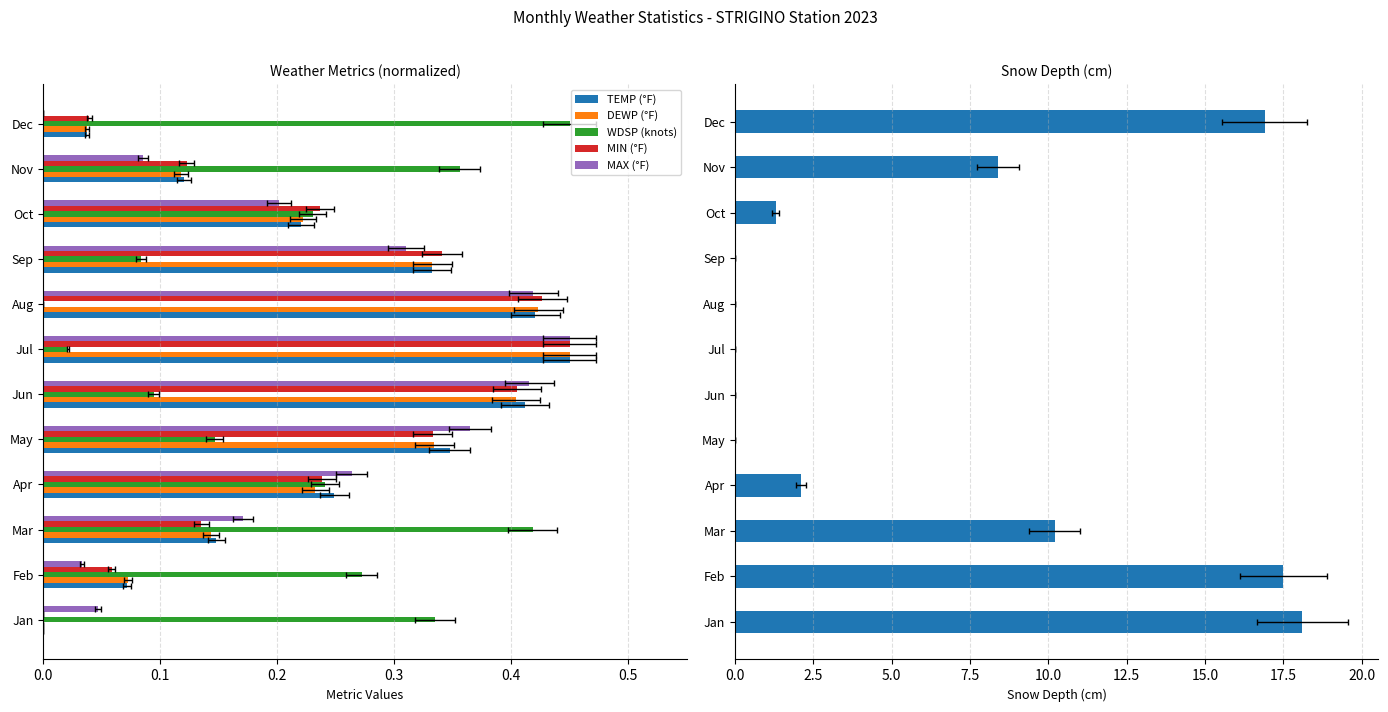

Reading left to right, what are all the values shown in this chart?

TEMP (°F): 0.0	0.1	0.1	0.2	0.3	0.4	0.4	0.4	0.3	0.2	0.1	0.0
DEWP (°F): 0.0	0.1	0.1	0.2	0.3	0.4	0.4	0.4	0.3	0.2	0.1	0.0
WDSP (knots): 0.3	0.3	0.4	0.2	0.1	0.1	0.0	0.0	0.1	0.2	0.4	0.4
MIN (°F): 0.0	0.1	0.1	0.2	0.3	0.4	0.4	0.4	0.3	0.2	0.1	0.0
MAX (°F): 0.0	0.0	0.2	0.3	0.4	0.4	0.4	0.4	0.3	0.2	0.1	0.0
SNDP: 18.1	17.5	10.2	2.1	0.0	0.0	0.0	0.0	0.0	1.3	8.4	16.9